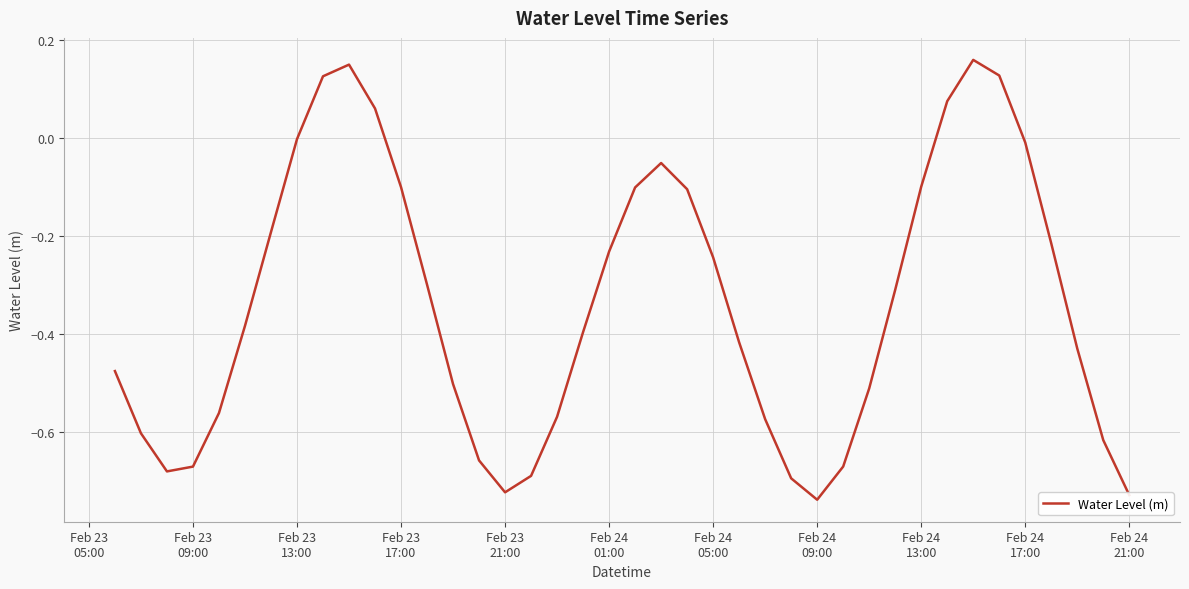

How many categories are shown in the chart?

40